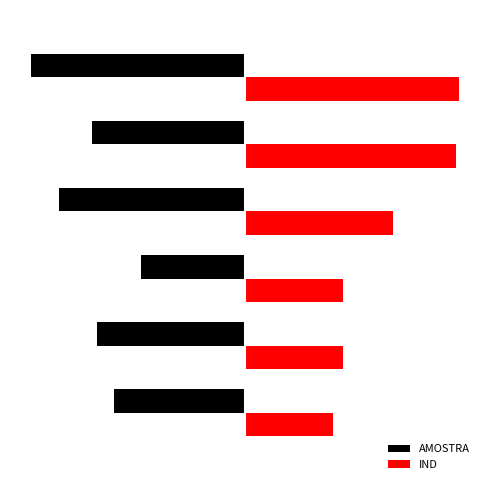

What is the value of the IND bar at the 6th from the left?

100.0